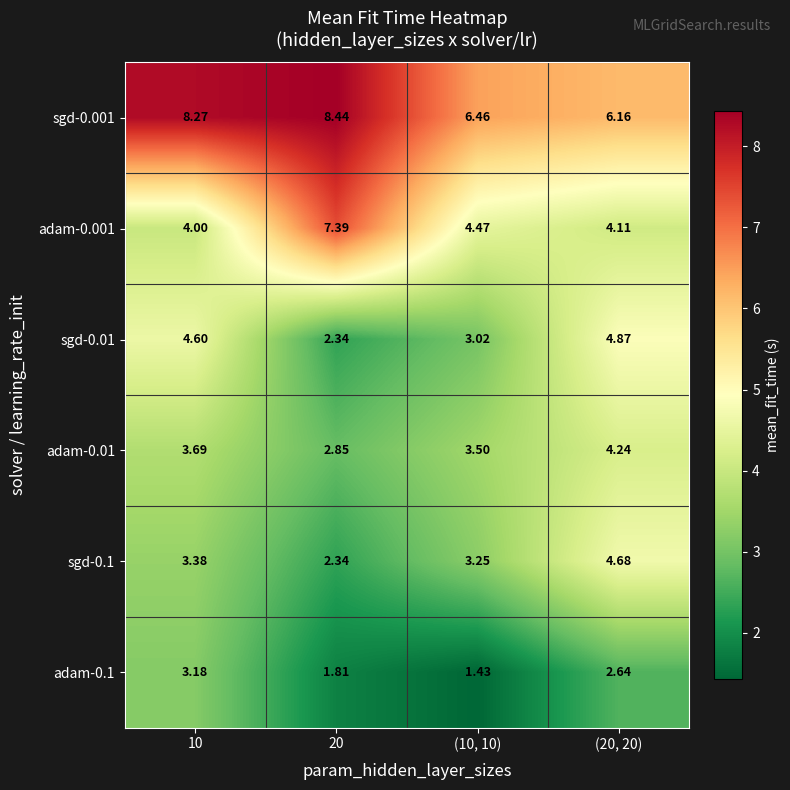

How many values in the adam-0.001 series exceed 4?

3